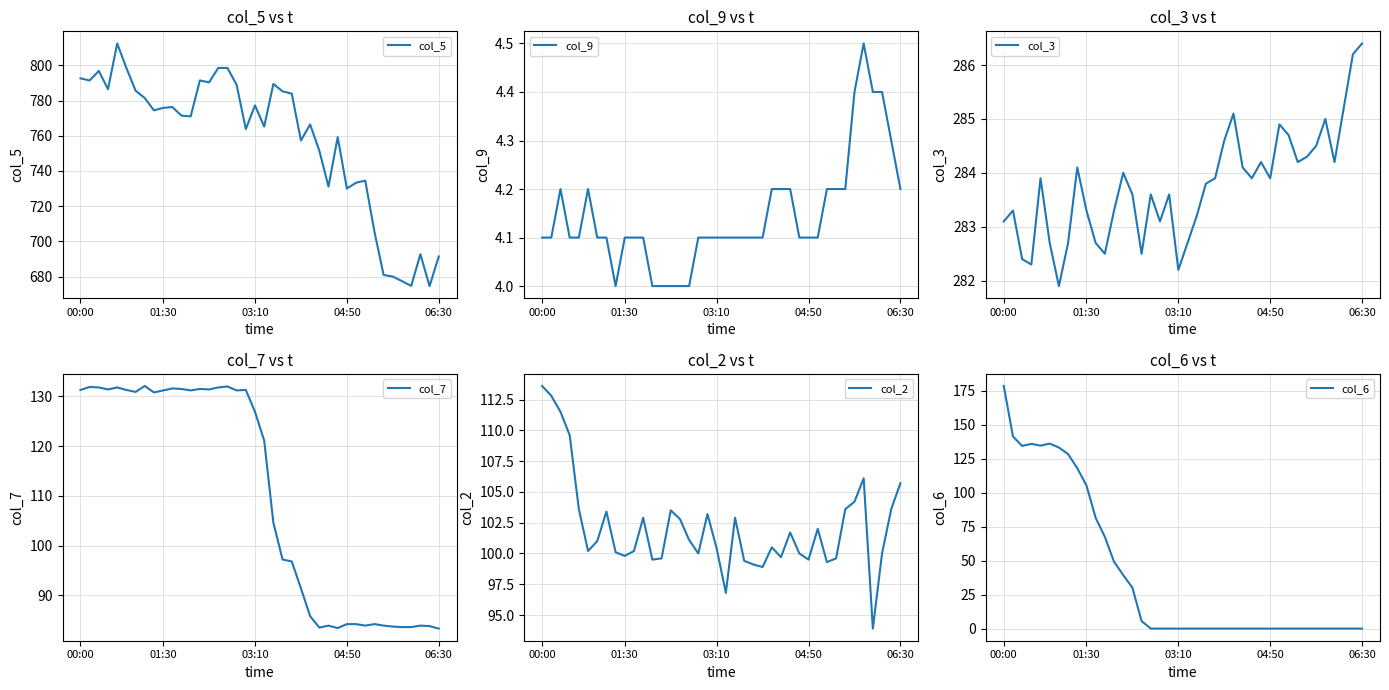

How many lines are shown in the chart?

6